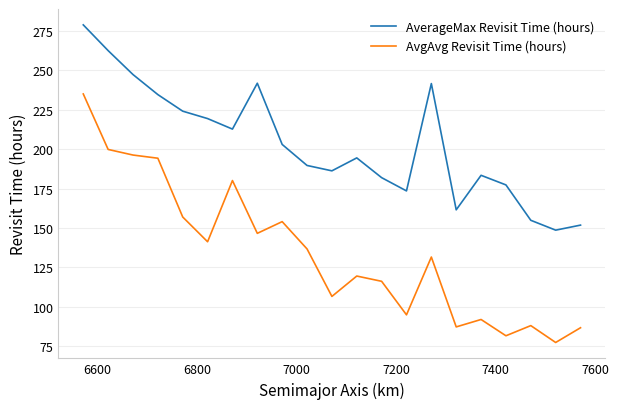

Which series has the largest range (max minus min)?

AvgAvg Revisit Time (hours)